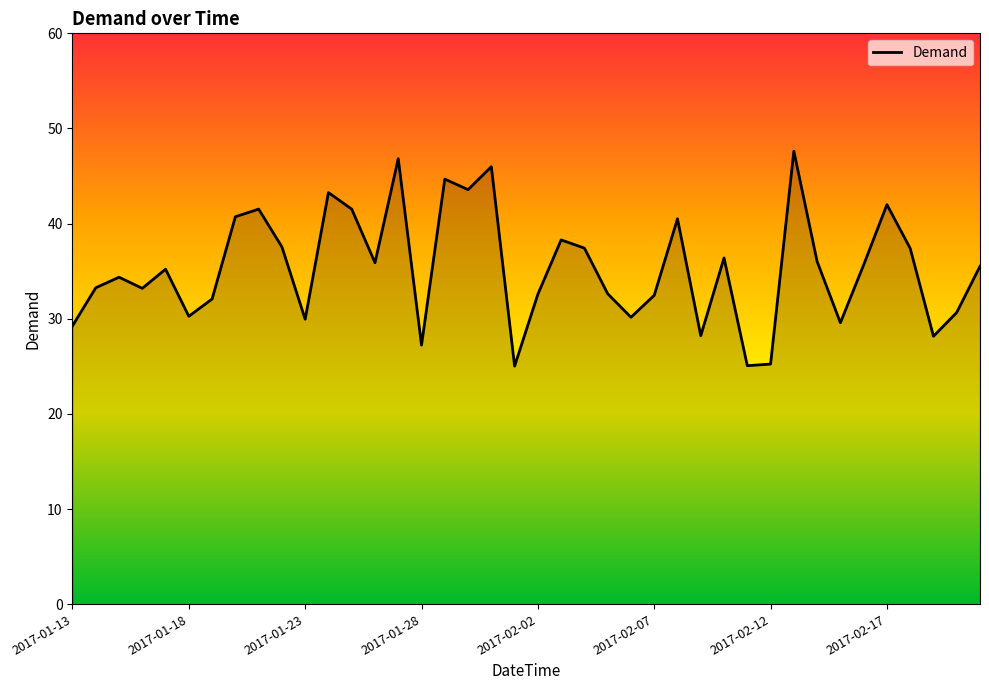

What is the maximum value shown in the chart?

47.6